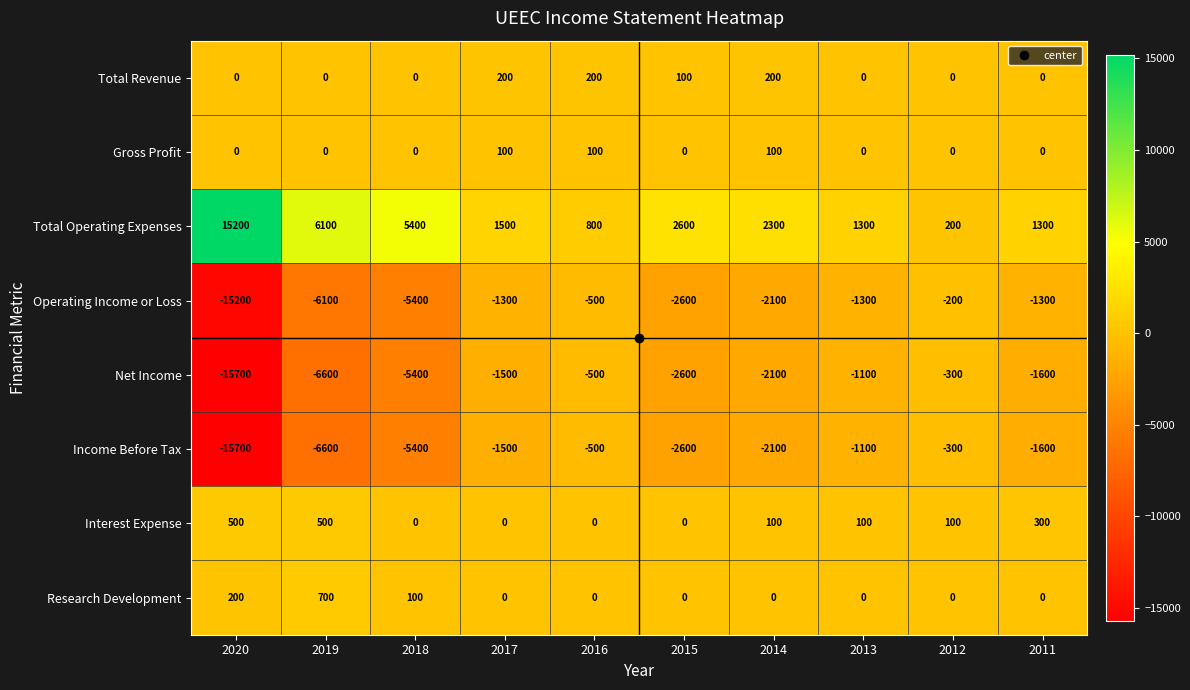

Which category has the lowest value across all series?

2020